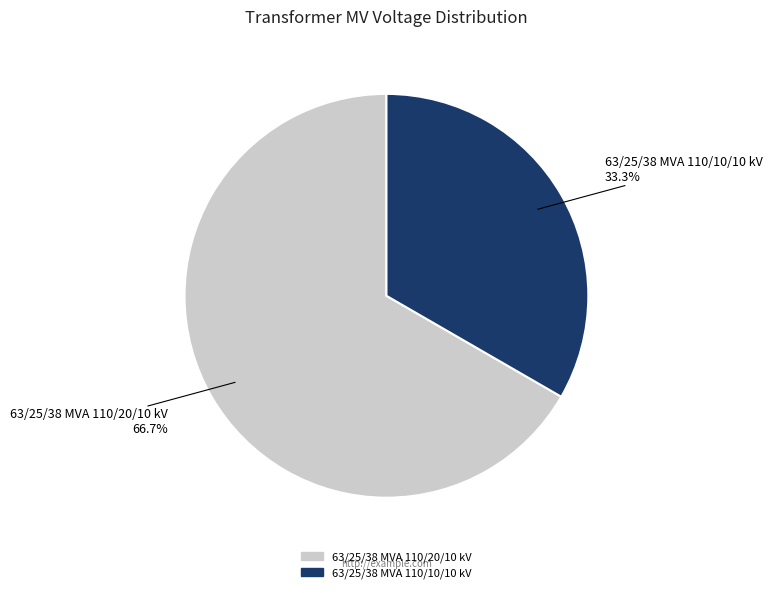

Between 63/25/38 MVA 110/10/10 kV and 63/25/38 MVA 110/20/10 kV, which is larger?

63/25/38 MVA 110/20/10 kV